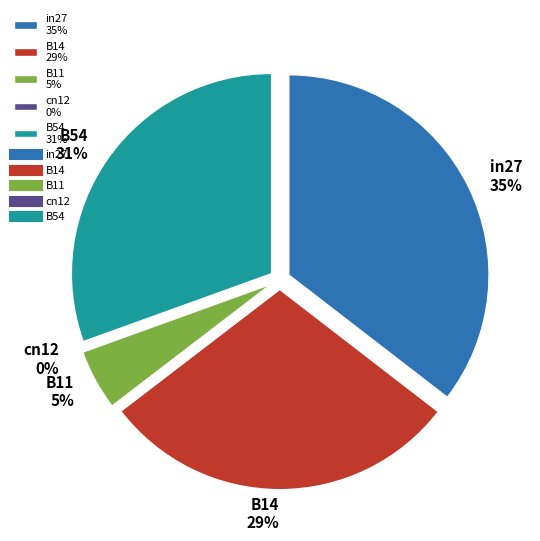

How many slices are in this pie chart?

5